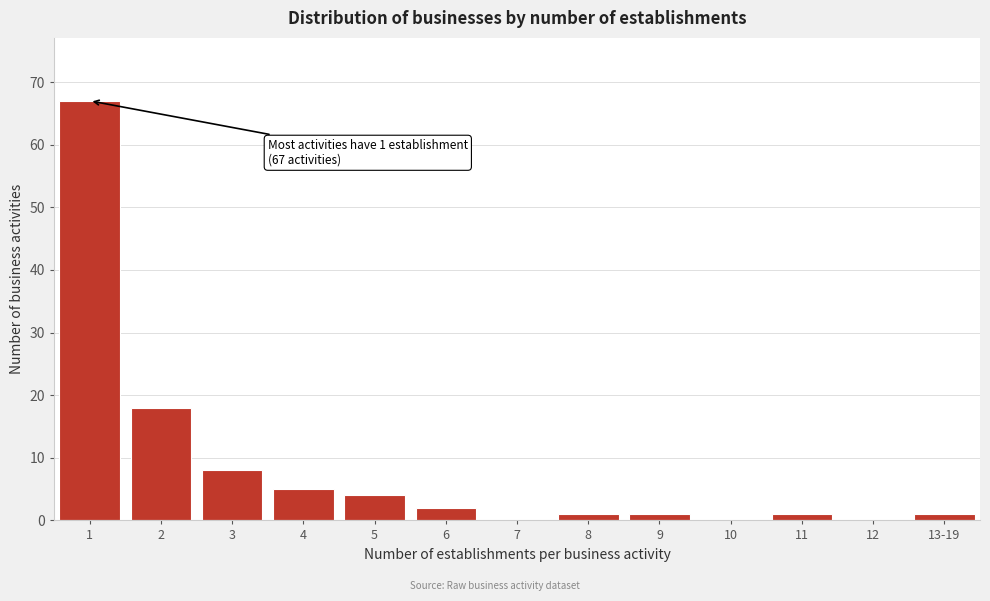

Reading right to left, transcribe all the data shown in this chart.

13-19=1	12=0	11=1	10=0	9=1	8=1	7=0	6=2	5=4	4=5	3=8	2=18	1=67